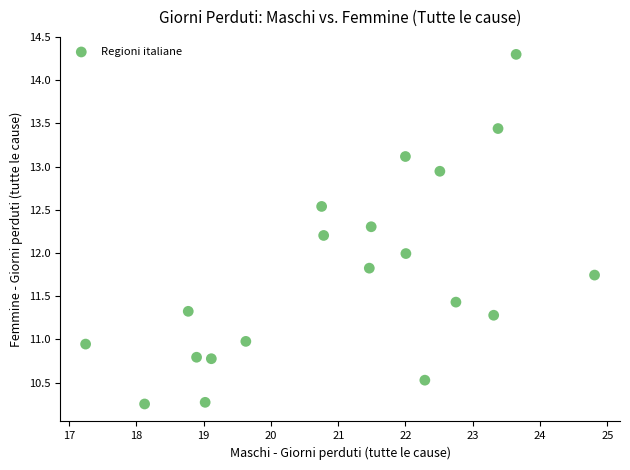

What is the range of Y values (max minus min)?

4.0